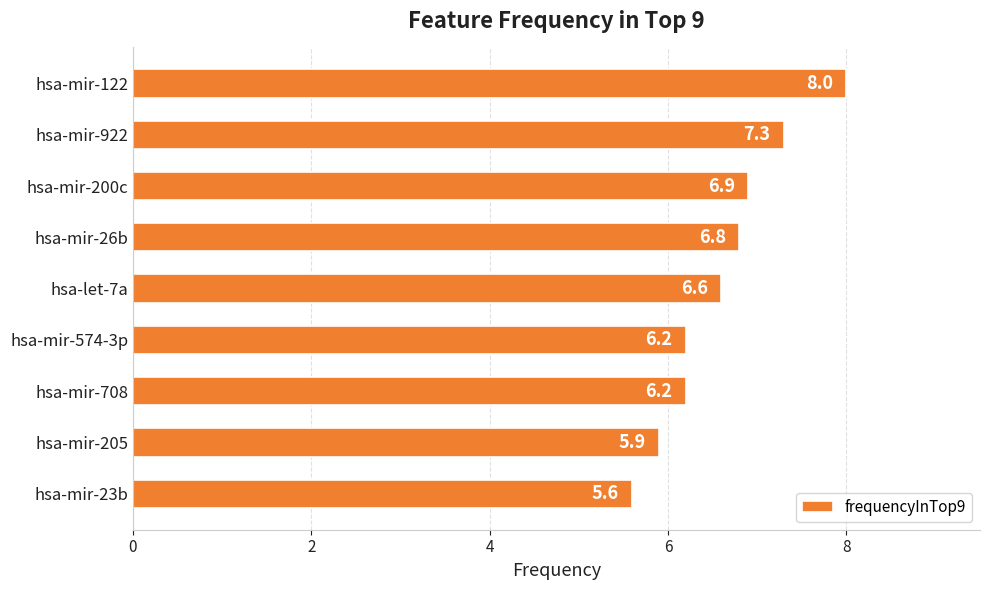

Reading top to bottom, what are all the values shown in this chart?

8.0	7.3	6.9	6.8	6.6	6.2	6.2	5.9	5.6